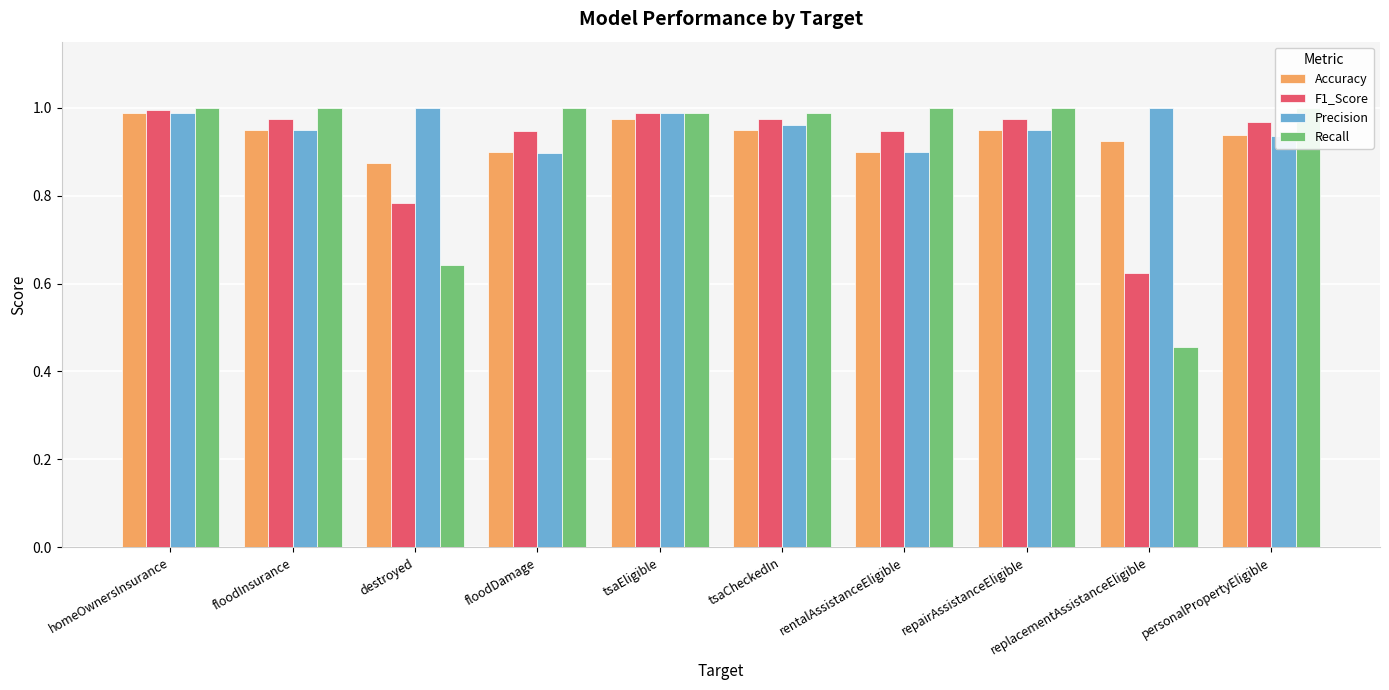

Count the Precision values in the range 0 to 1.

10